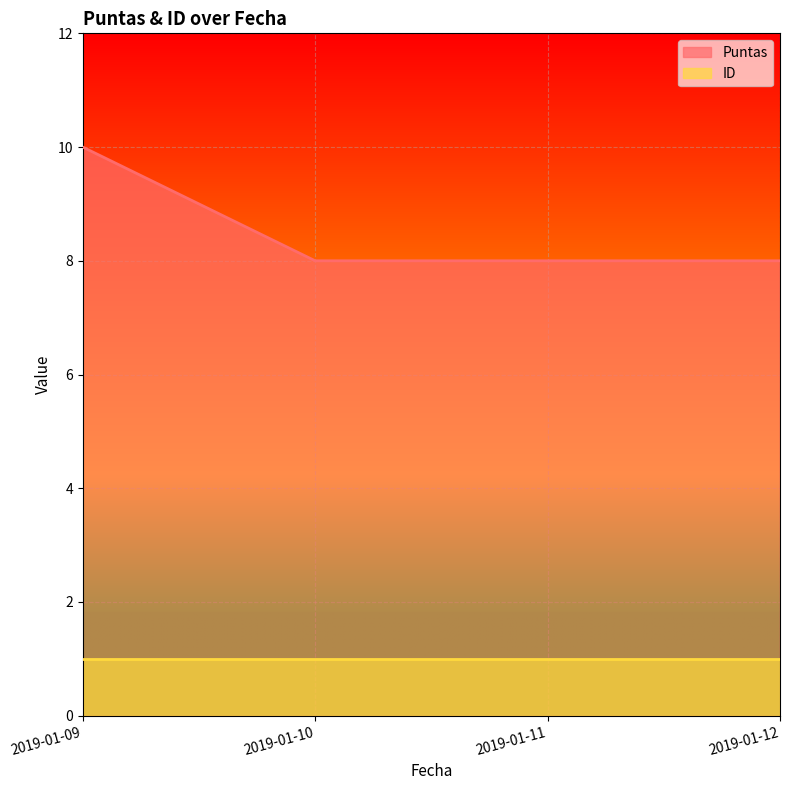

What is the difference between the maximum and minimum values?

2